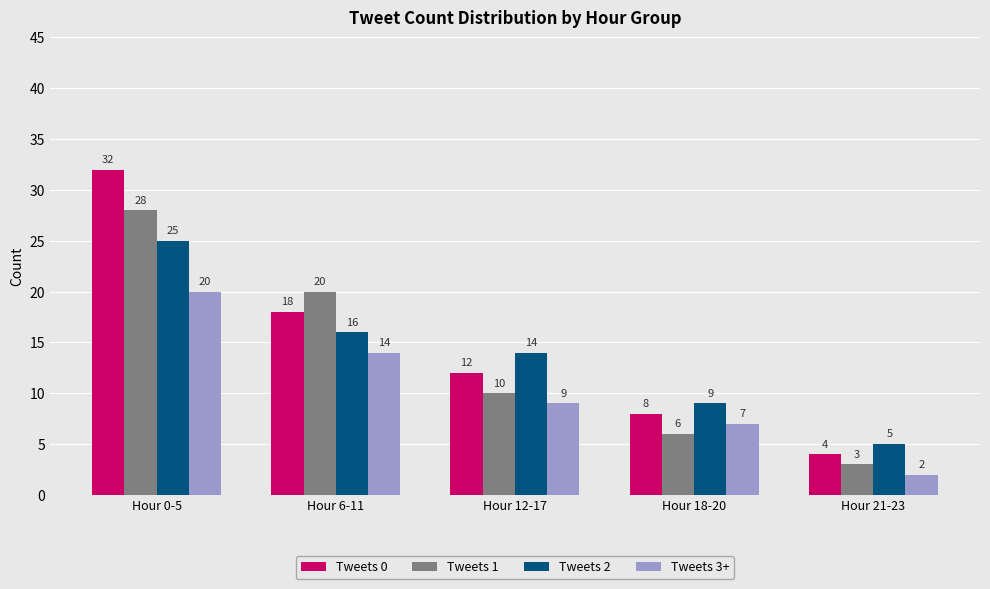

How many categories are shown in the chart?

5